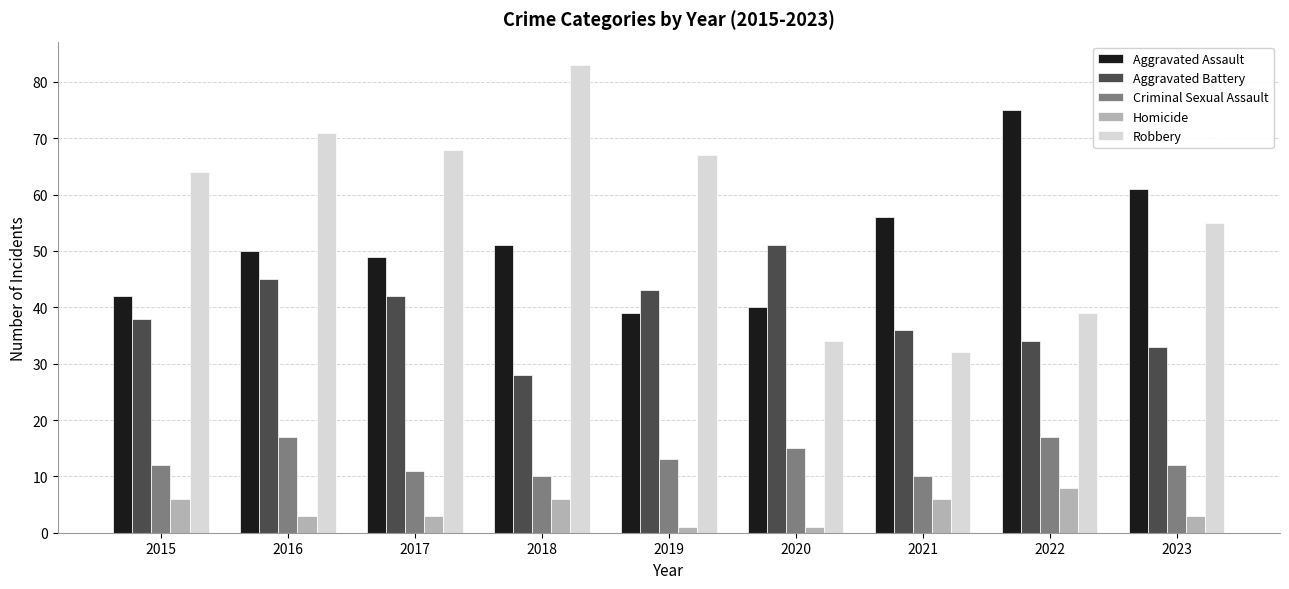

Rank the series by their maximum value, from lowest to highest.

Homicide, Criminal Sexual Assault, Aggravated Battery, Aggravated Assault, Robbery